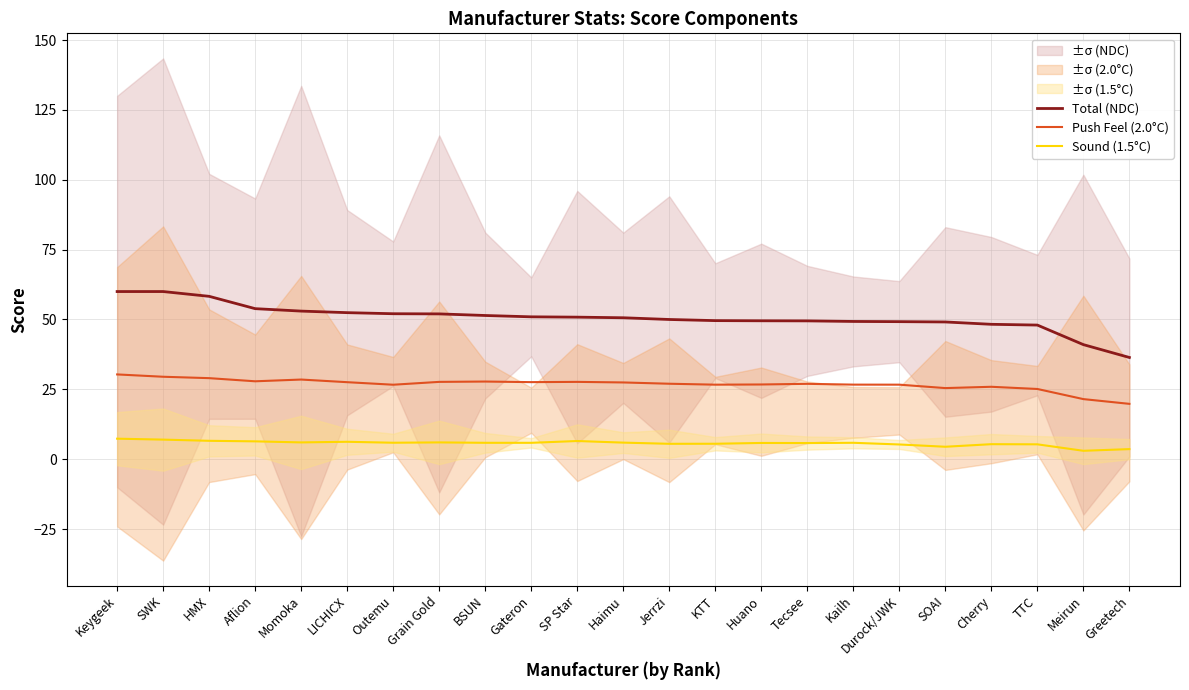

True or false: Sound (1.5°C) and Total (NDC) intersect in this chart.

False